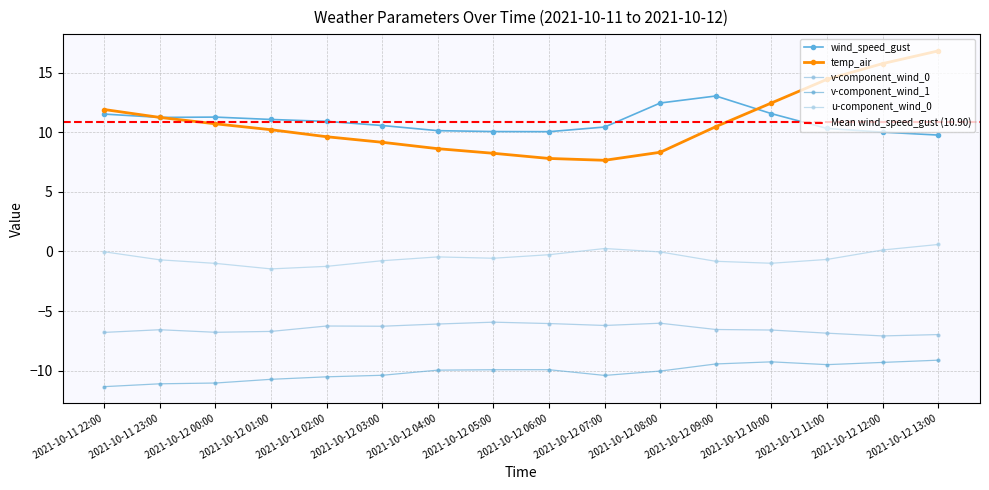

Reading left to right, list all the values displayed in this chart.

wind_speed_gust: 11.5	11.2	11.3	11.1	10.9	10.6	10.1	10.1	10.0	10.4	12.5	13.0	11.6	10.3	10.0	9.8
temp_air: 11.9	11.2	10.7	10.2	9.6	9.2	8.6	8.2	7.8	7.6	8.3	10.5	12.5	14.4	15.8	16.8
v_wind_0: -6.8	-6.6	-6.8	-6.7	-6.3	-6.3	-6.1	-5.9	-6.0	-6.2	-6.0	-6.5	-6.6	-6.9	-7.1	-7.0
v_wind_1: -11.3	-11.1	-11.0	-10.7	-10.5	-10.4	-9.9	-9.9	-9.9	-10.4	-10.0	-9.4	-9.3	-9.5	-9.3	-9.1
u_wind_0: -0.0	-0.7	-1.0	-1.5	-1.2	-0.8	-0.5	-0.6	-0.3	0.2	-0.0	-0.8	-1.0	-0.7	0.1	0.6